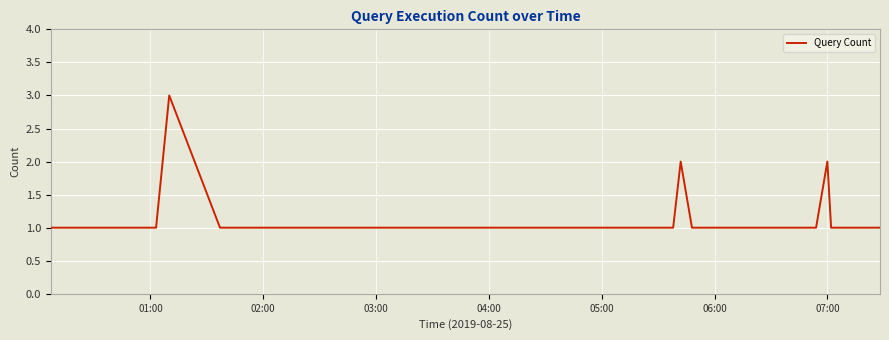

What is the greatest value displayed?

3